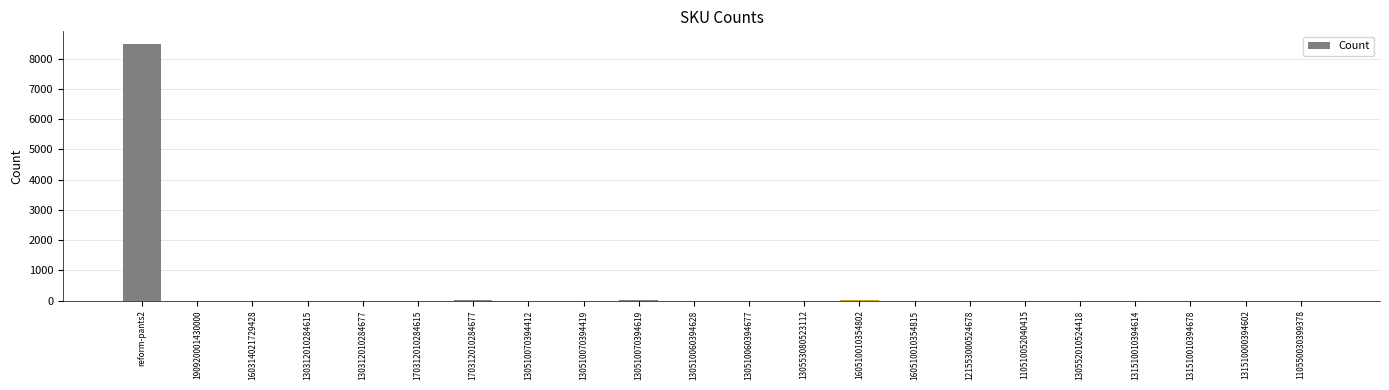

What is the change in value from reform-pants2 to 130510060394677?

-8478